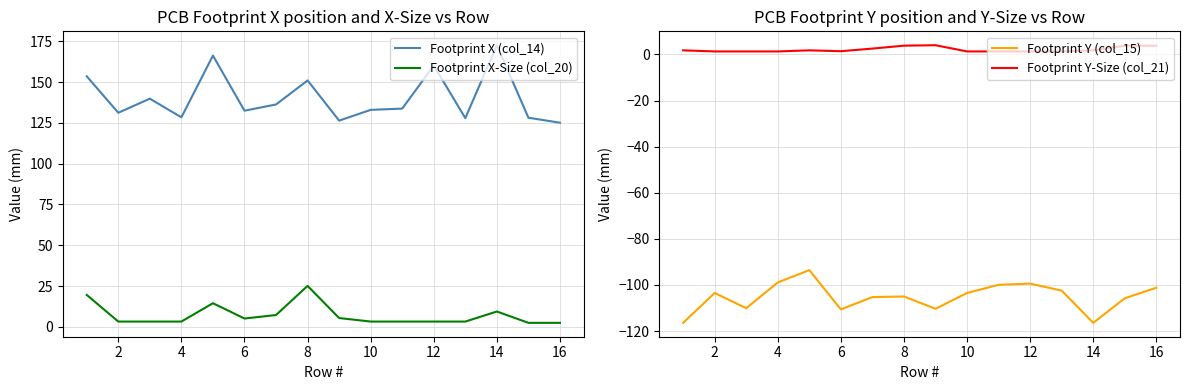

List the series in order of their peak value, highest first.

Footprint X (col_14), Footprint X-Size (col_20), Footprint Y-Size (col_21), Footprint Y (col_15)